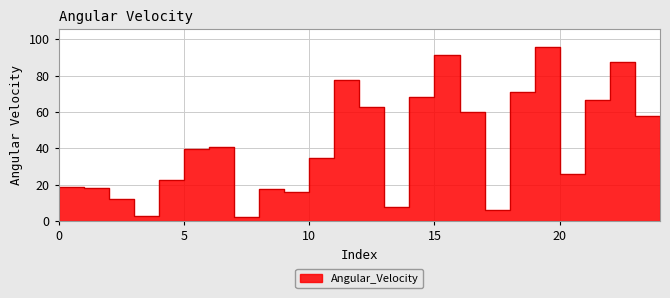

True or false: the data has more than 2 interior local peaks.

True